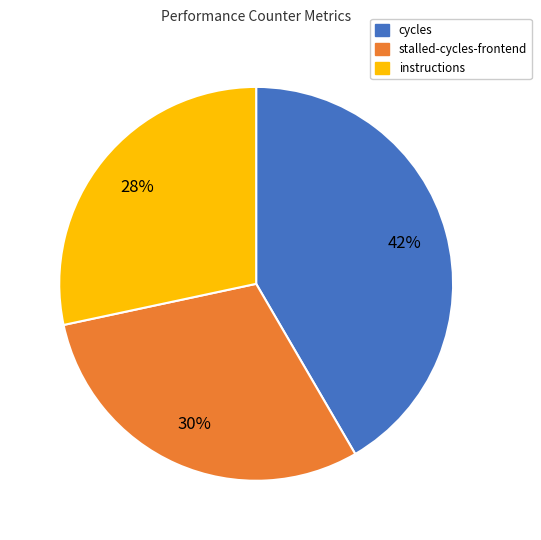

Do cycles and instructions together represent more than half of the pie?

Yes